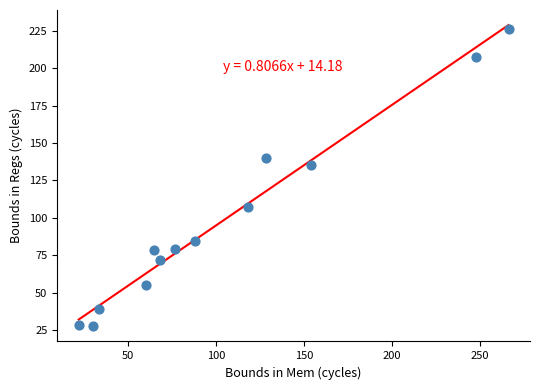

What Y value in the scatter plot is closest to 126?

135.1